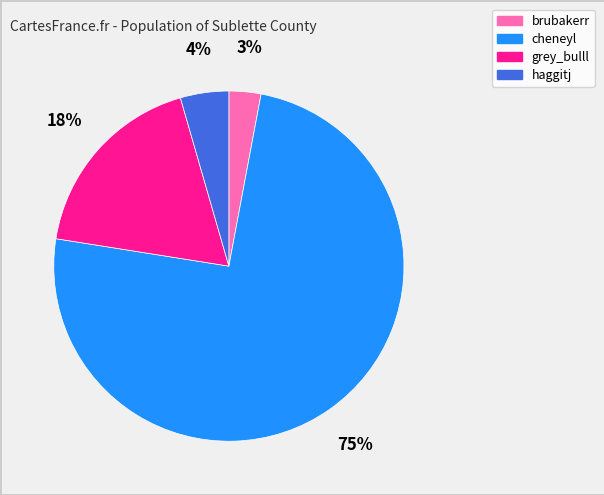

To the nearest percent, what percentage of the pie is brubakerr?

3%